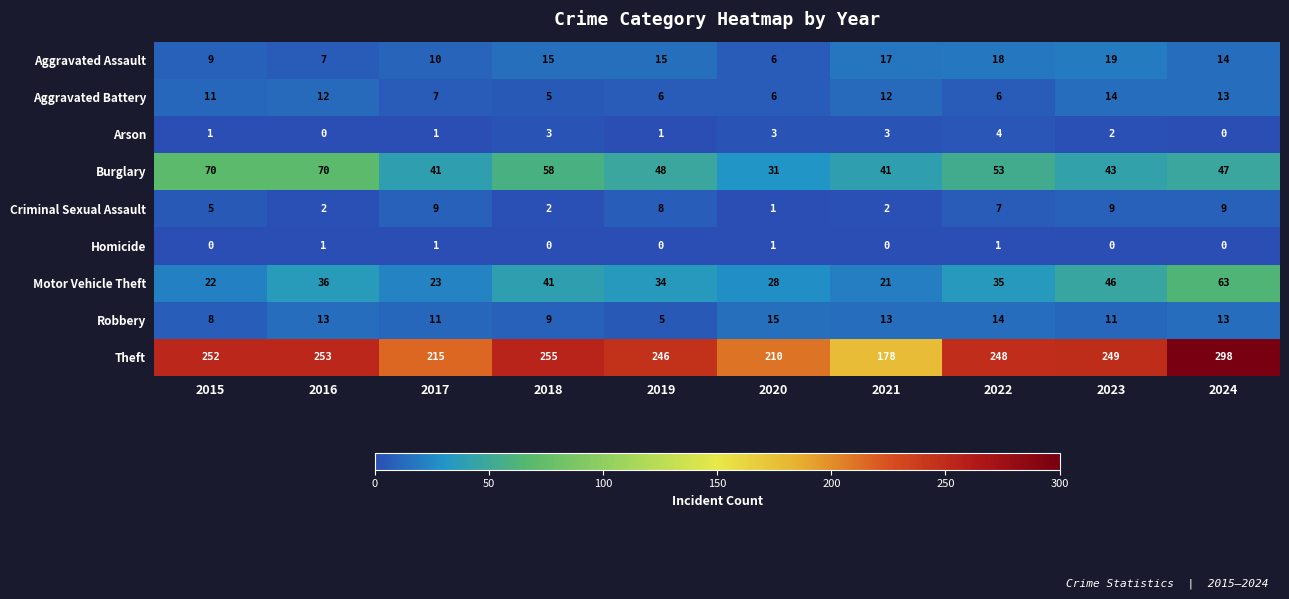

True or false: Arson has a value of 1 at 2017.

True